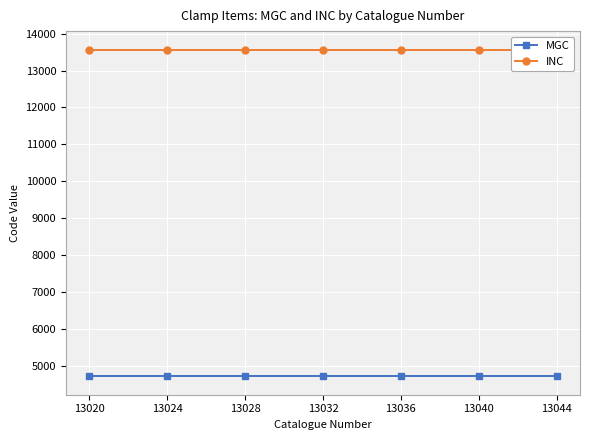

True or false: MGC and INC intersect in this chart.

False